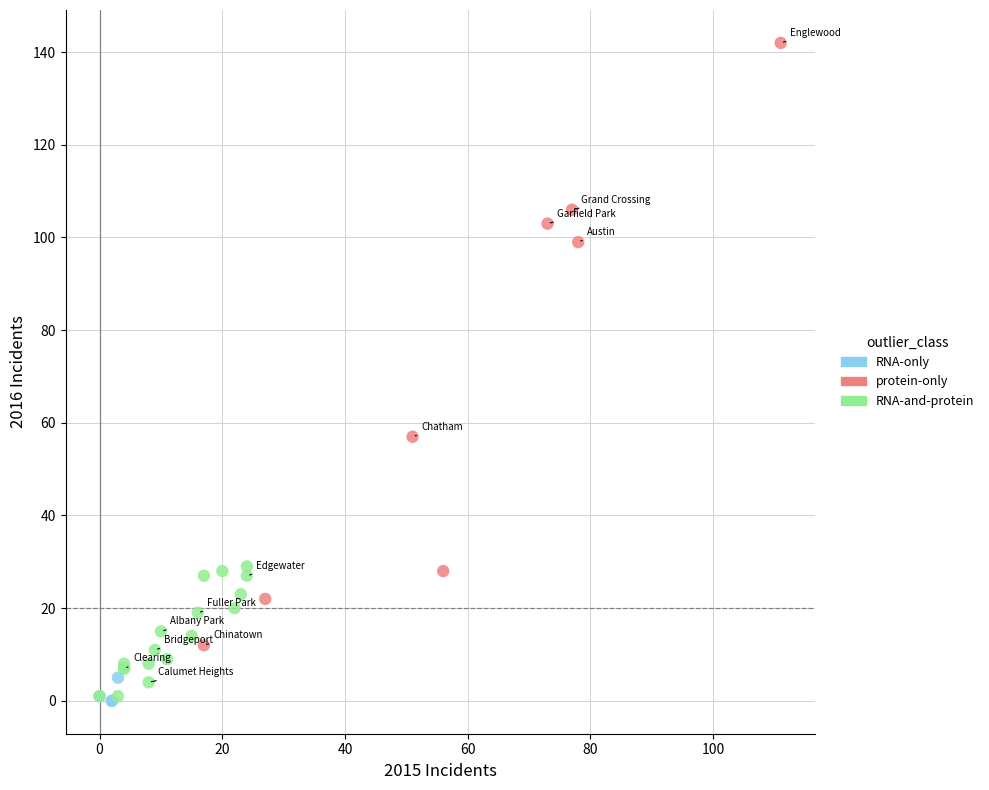

What are all the series names shown in the legend?

RNA-only, protein-only, RNA-and-protein